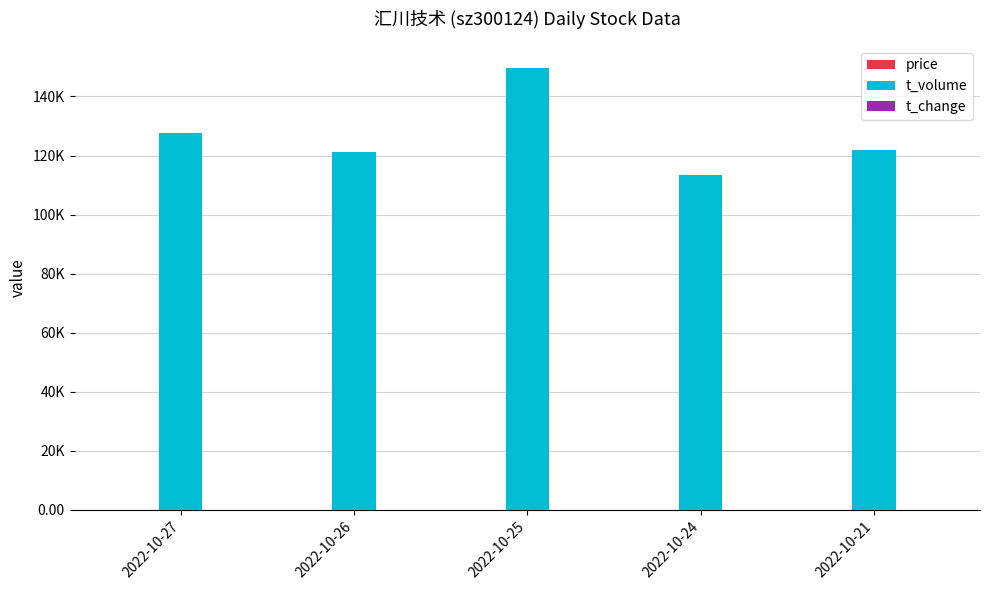

Reading left to right, extract all data points from this chart.

price: 66.4	66.1	66.6	64.4	63.0
t_volume: 127607.0	121301.0	149669.0	113542.0	121924.0
t_change: 0.8	0.8	1.0	0.8	0.8